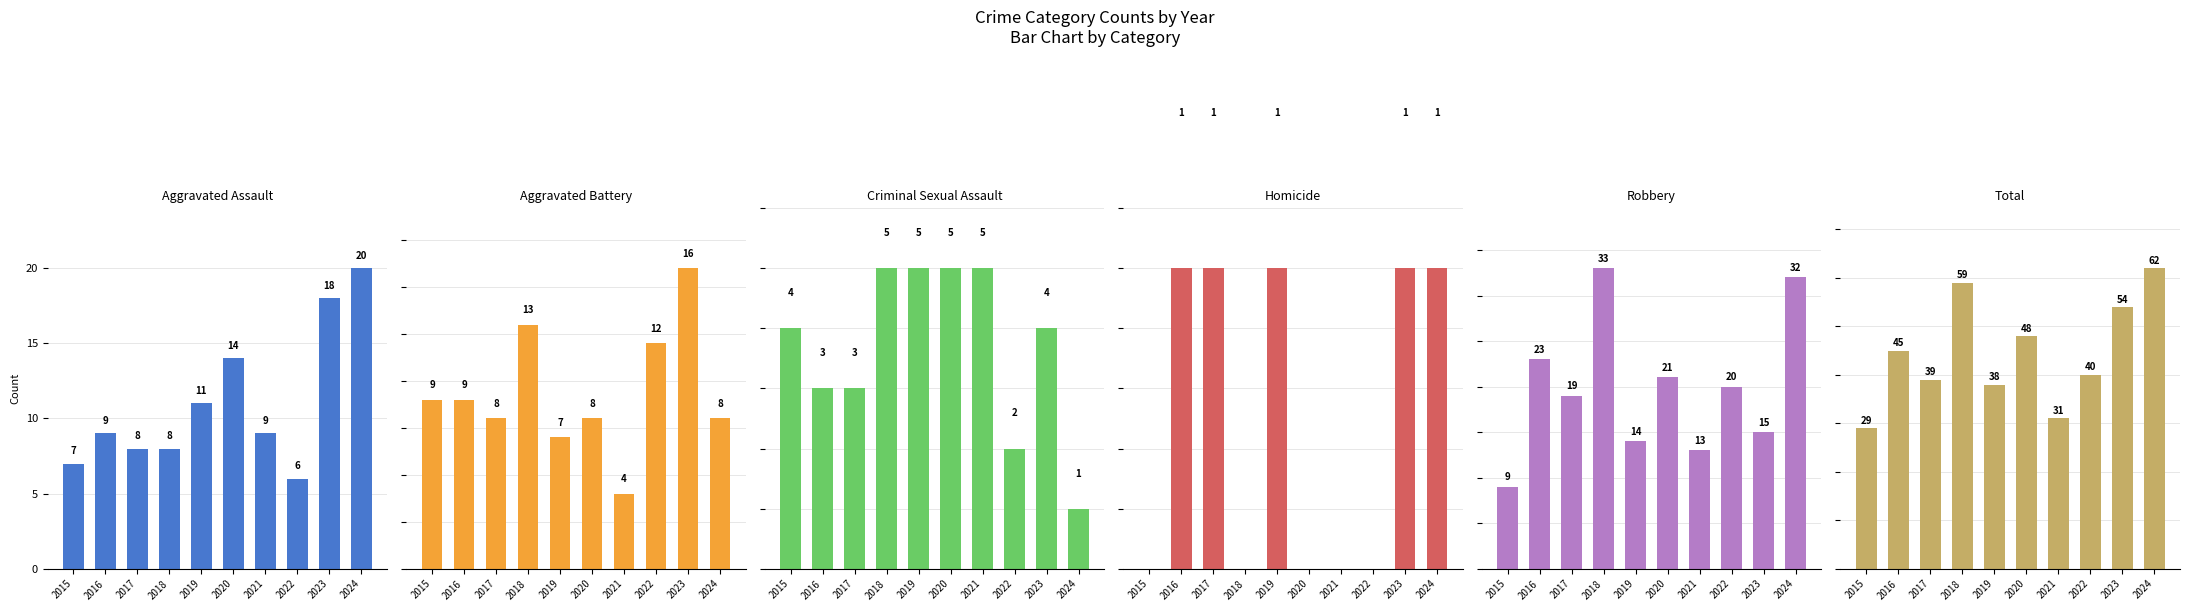

How many data points does each series have?

10